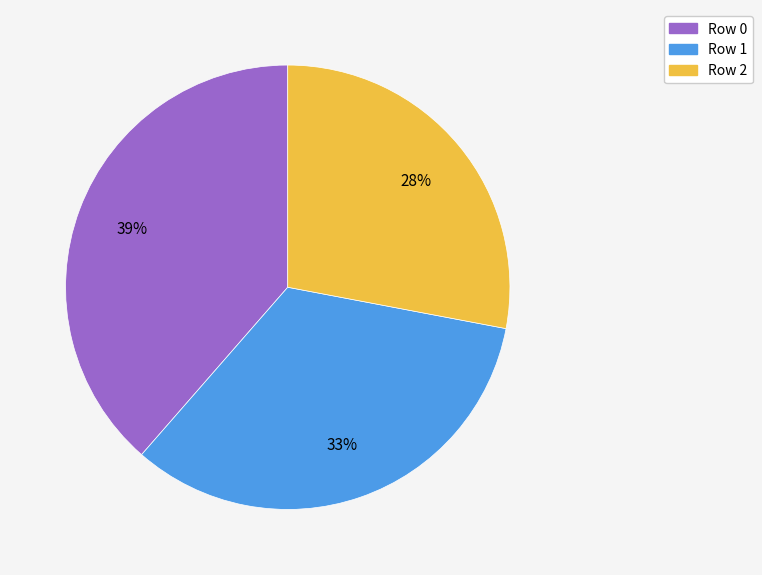

Is Row 0 the majority of the pie?

No